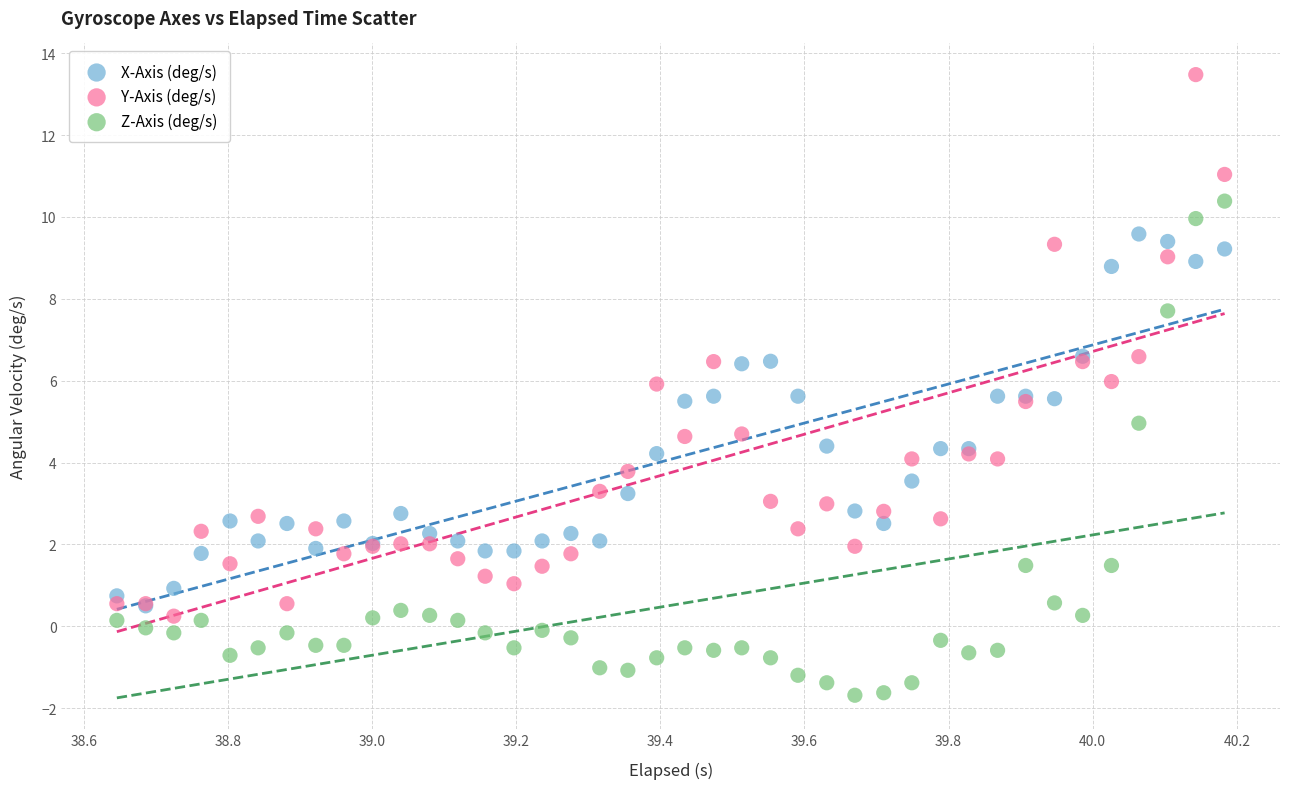

Which series contains the lowest Y value?

Z-Axis (deg/s)